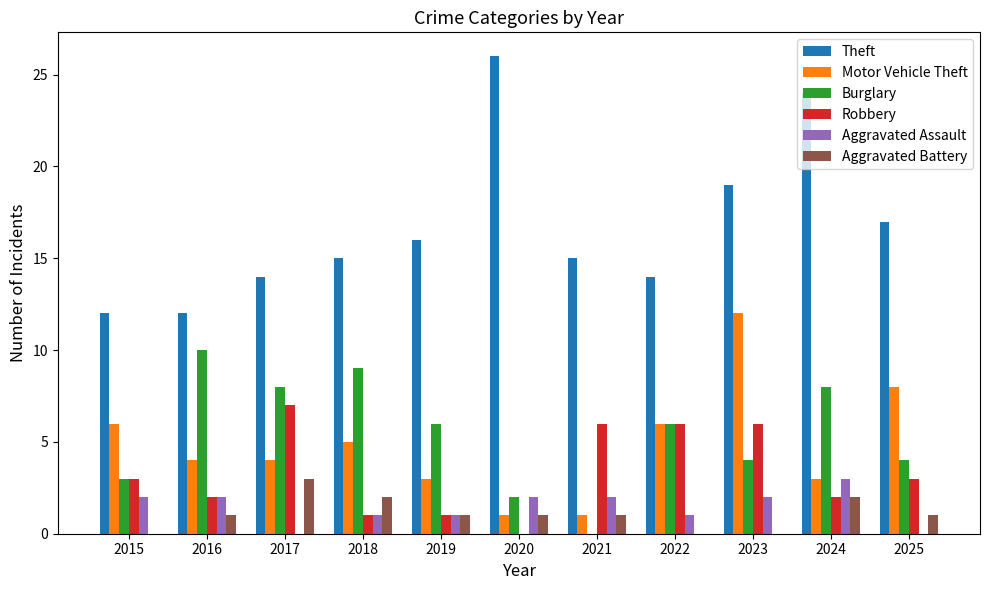

The Robbery series shows 4 at 2021. True or false?

False